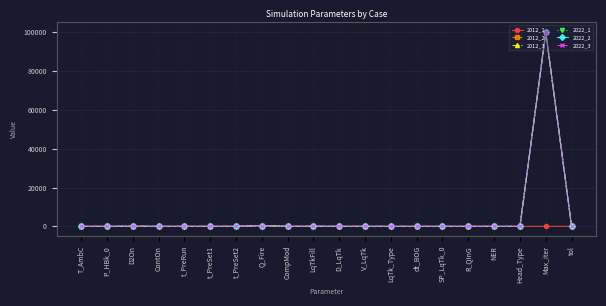

How many lines are shown in the chart?

6